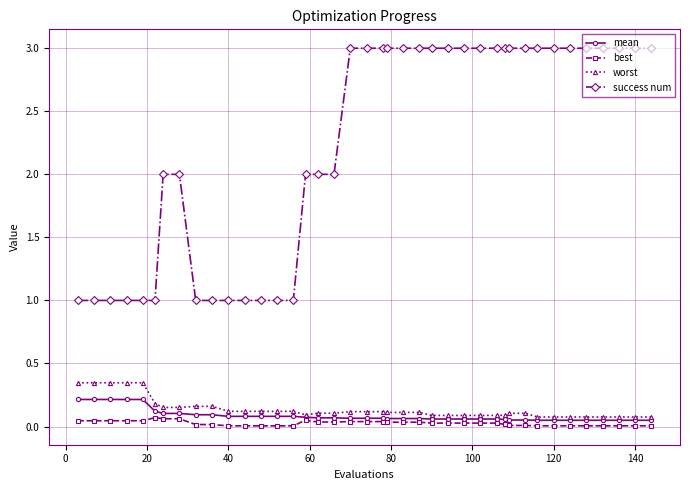

True or false: worst and success num intersect in this chart.

False